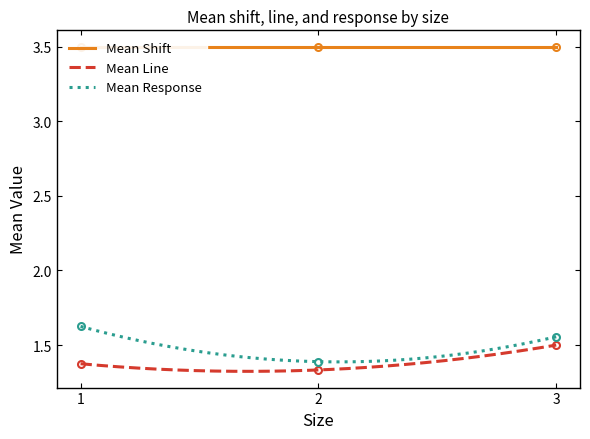

The mean_shift series shows 5.9 at 1. True or false?

False